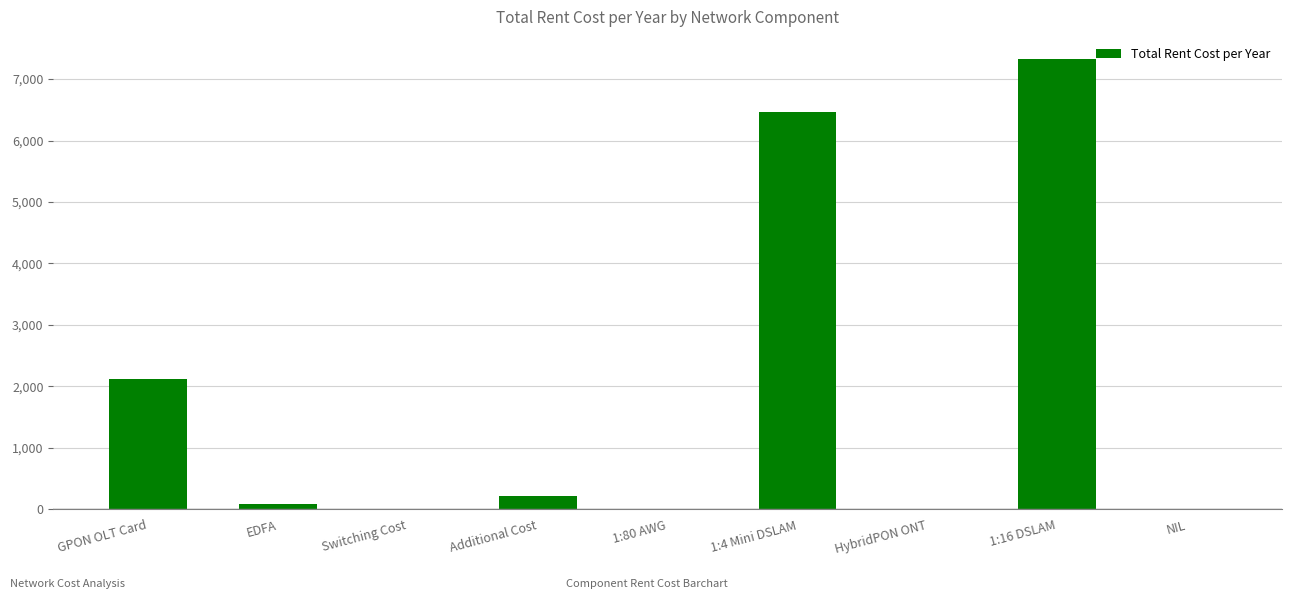

Reading right to left, what are all the values shown in this chart?

NIL=0.0	1:16 DSLAM=7320.0	HybridPON ONT=0.0	1:4 Mini DSLAM=6466.0	1:80 AWG=0.0	Additional Cost=212.0	Switching Cost=0.0	EDFA=84.8	GPON OLT Card=2120.0